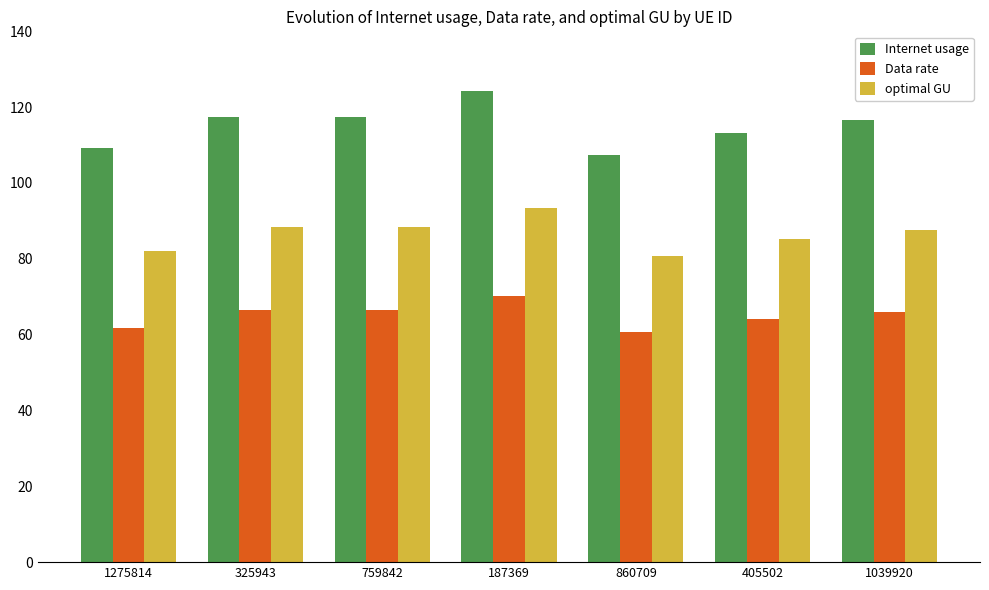

Does the chart contain any negative values?

No